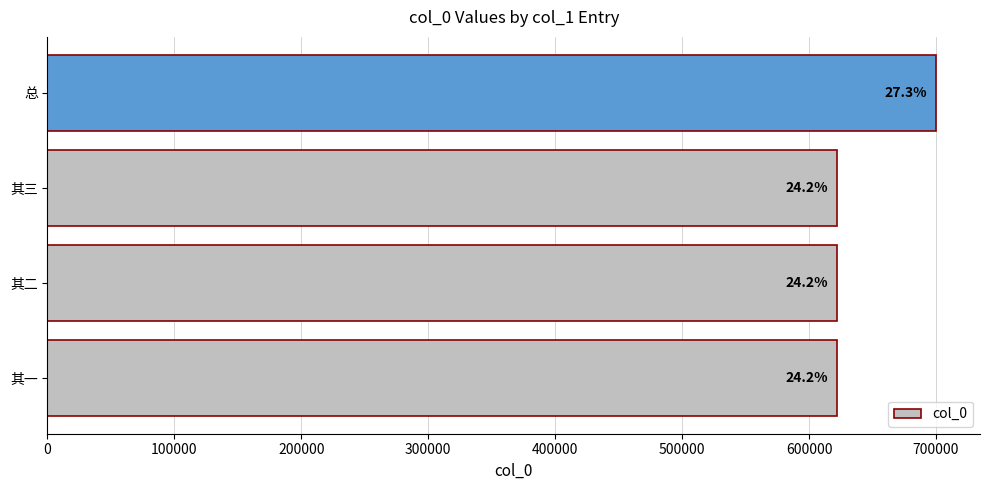

Are the bars horizontal?

Yes